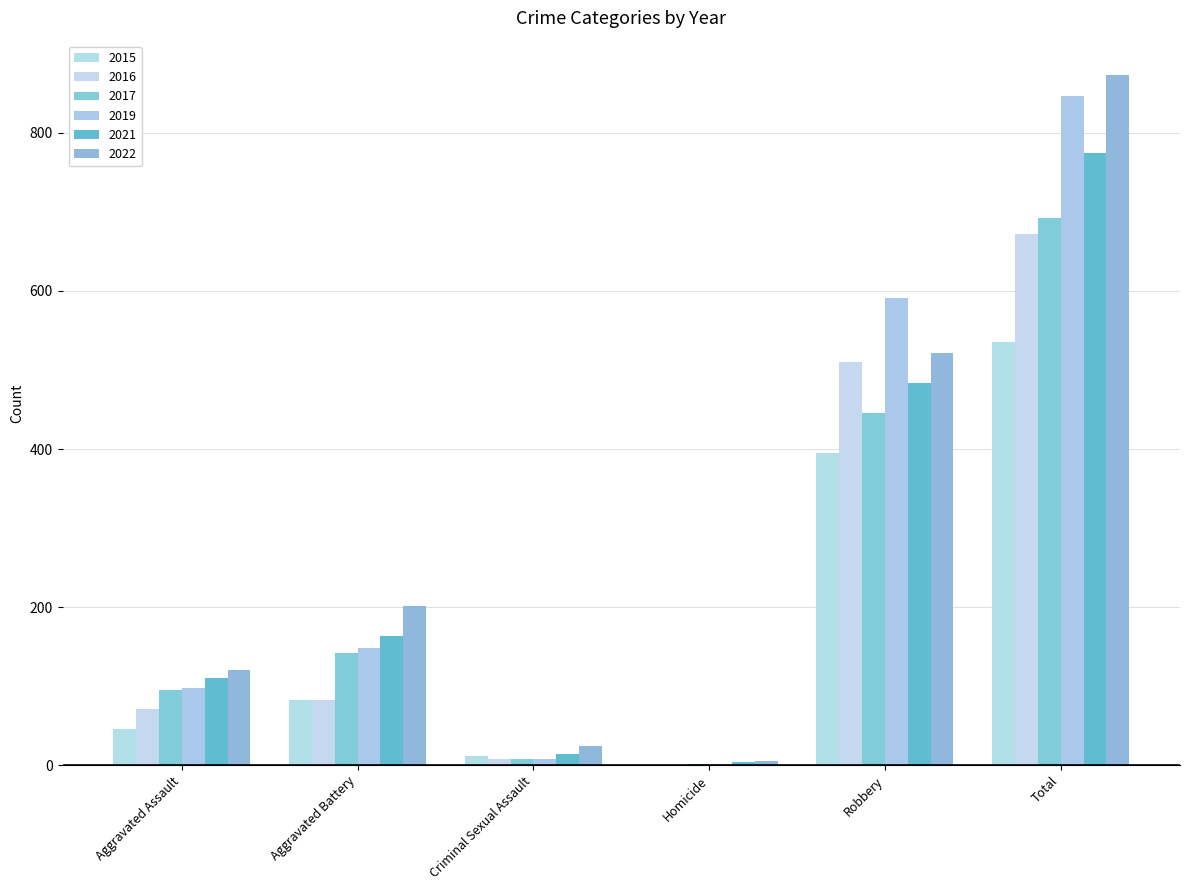

Between Aggravated Assault and Homicide, which series saw the biggest shift?

2022